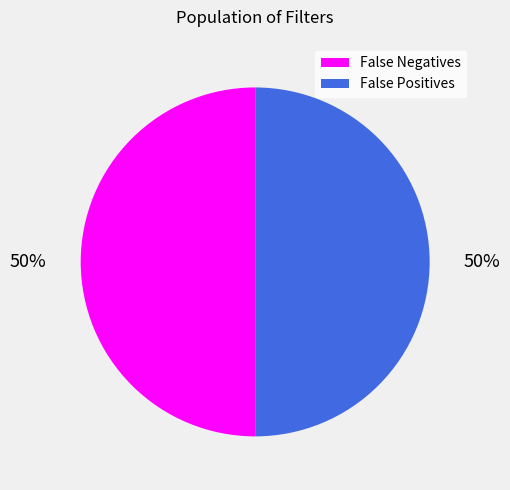

To the nearest percent, what portion does False Negatives represent?

50%